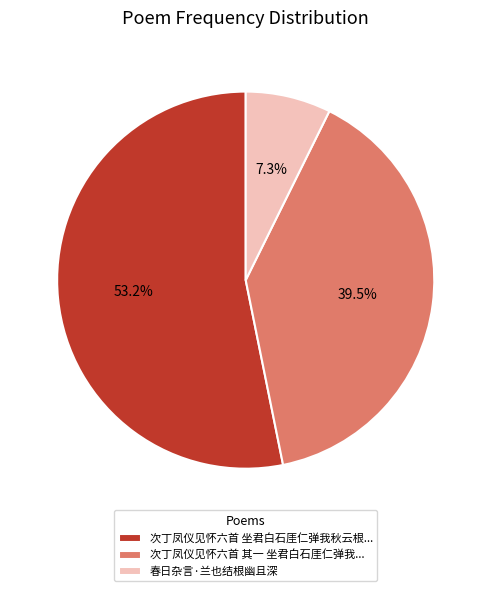

What is the ratio of the value at 次丁凤仪见怀六首 坐君白石厓仁弹我秋云根... to the value at 春日杂言·兰也结根幽且深?

7.3